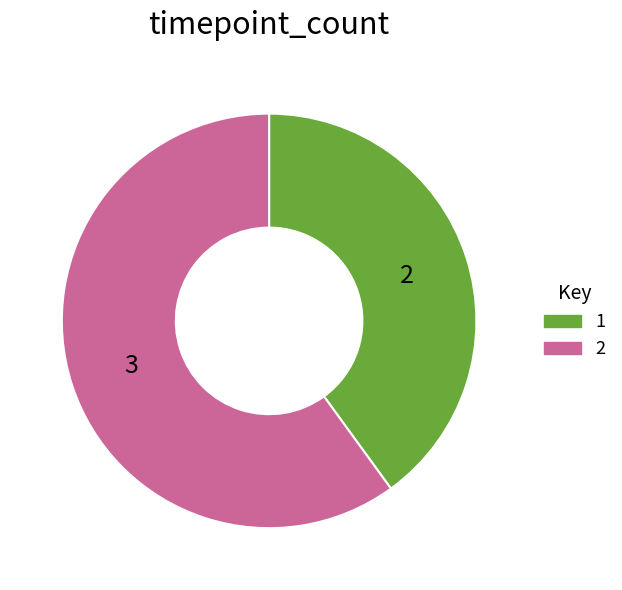

To the nearest percent, what portion does 2 represent?

60%